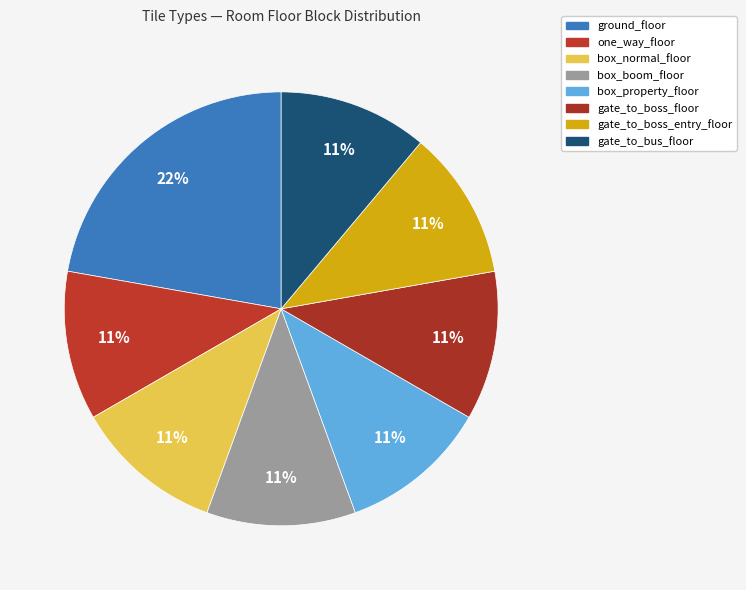

How many segments does this pie chart have?

8